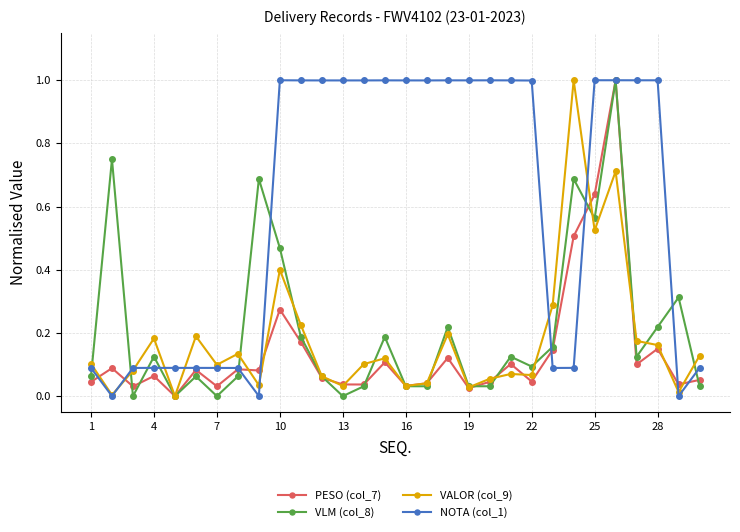

What is the greatest value displayed?

1.0